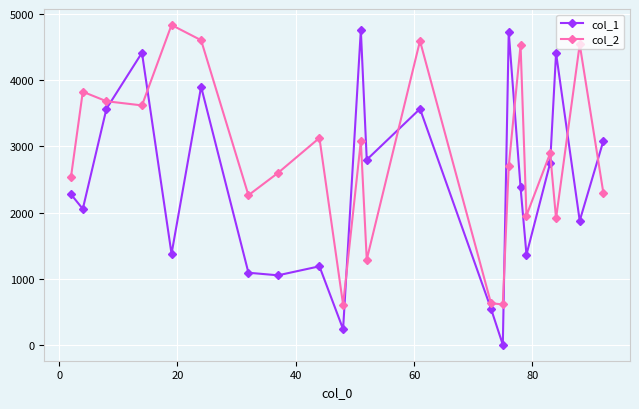

True or false: col_1 and col_2 intersect in this chart.

True